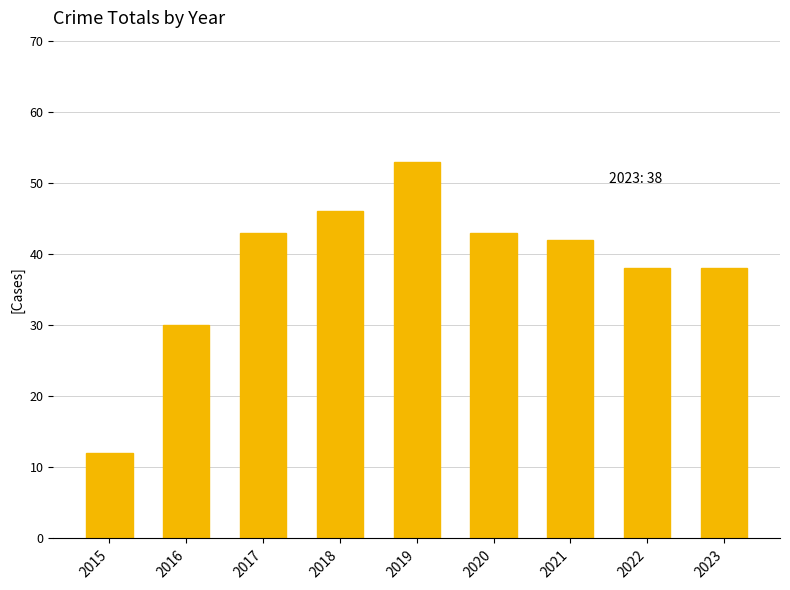

How many values are below 42?

4